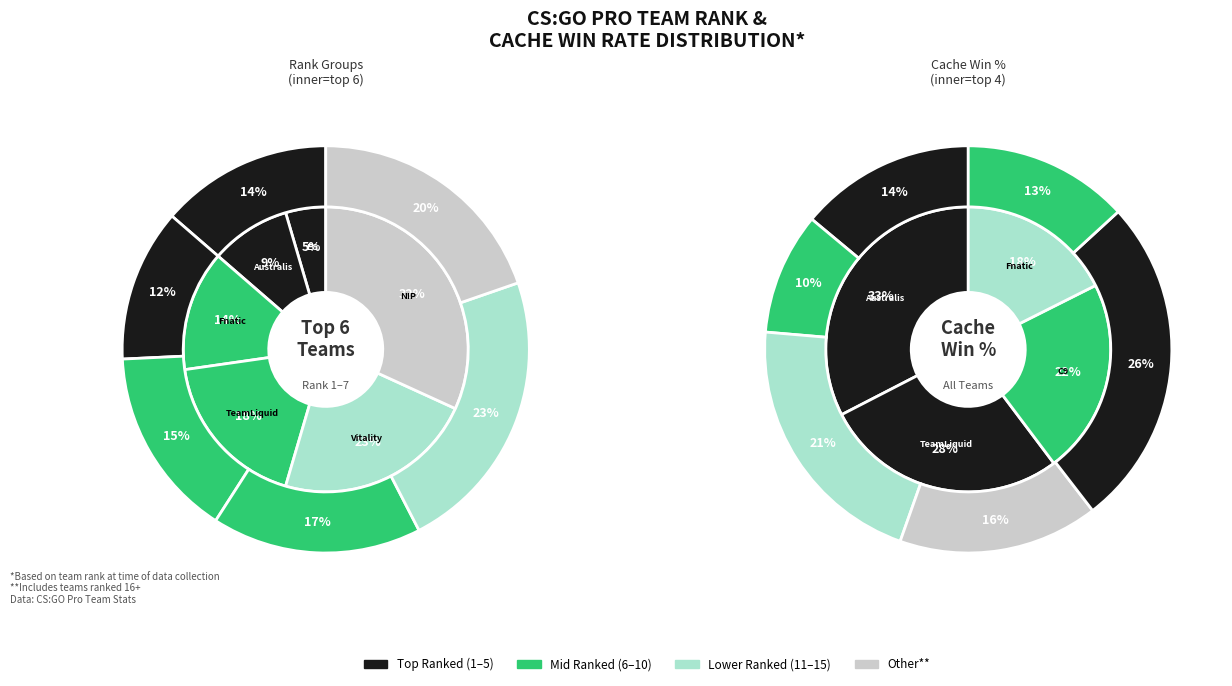

What is the smallest slice in the pie chart?

EvilGeneuses